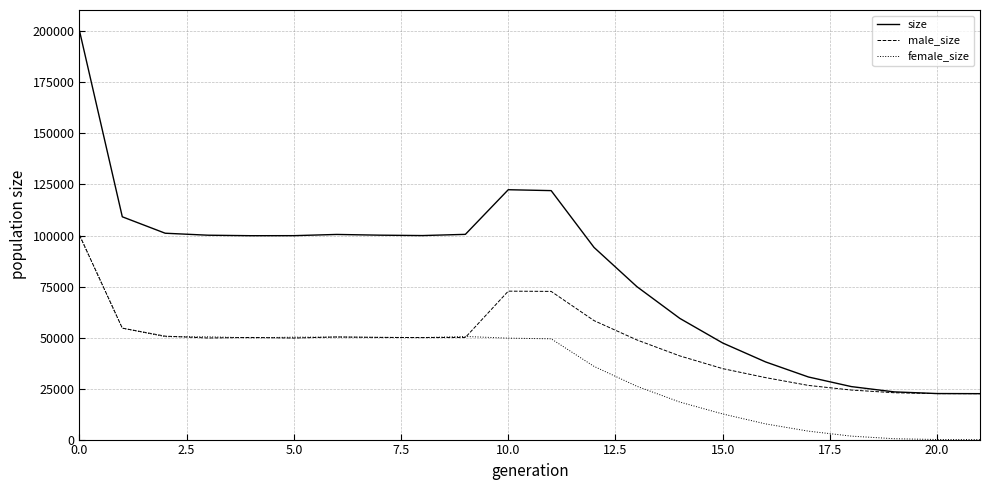

Does the chart have visible grid lines?

Yes